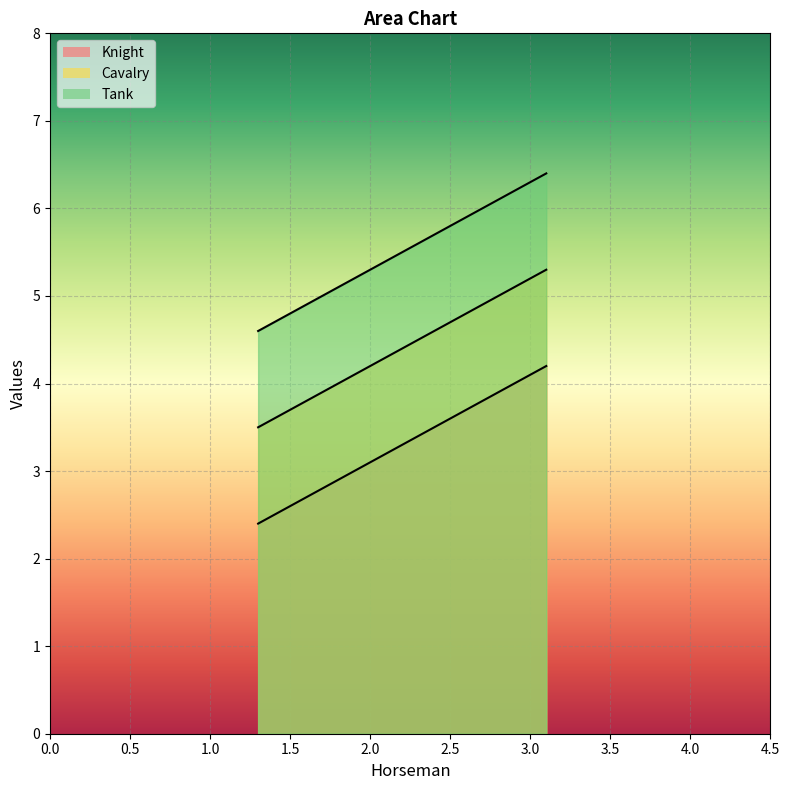

Is the value of Knight at 4.0 greater than the value of Tank at 2.0?

No